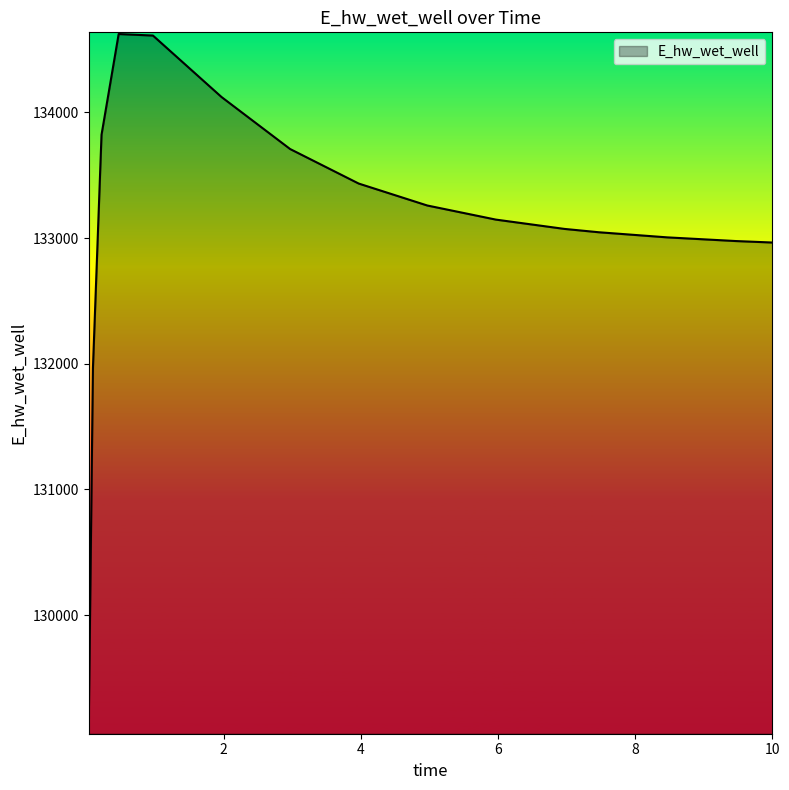

What is the difference between the maximum and minimum values?

5555.2